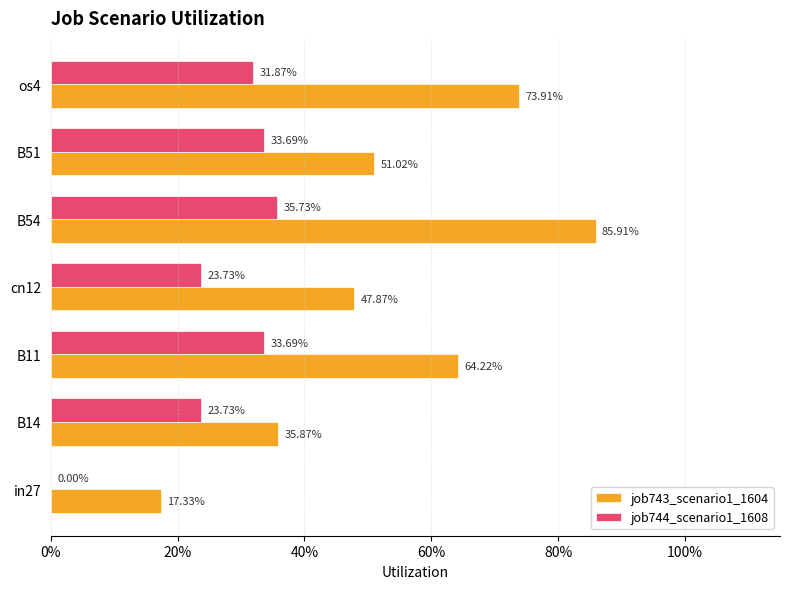

What are all the series names shown in the legend?

job743_scenario1_1604, job744_scenario1_1608